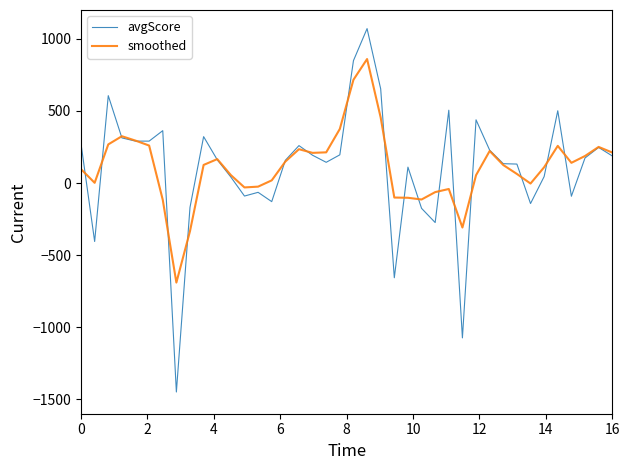

What is the difference between the maximum and second lowest values in the smoothed series?

1193.4